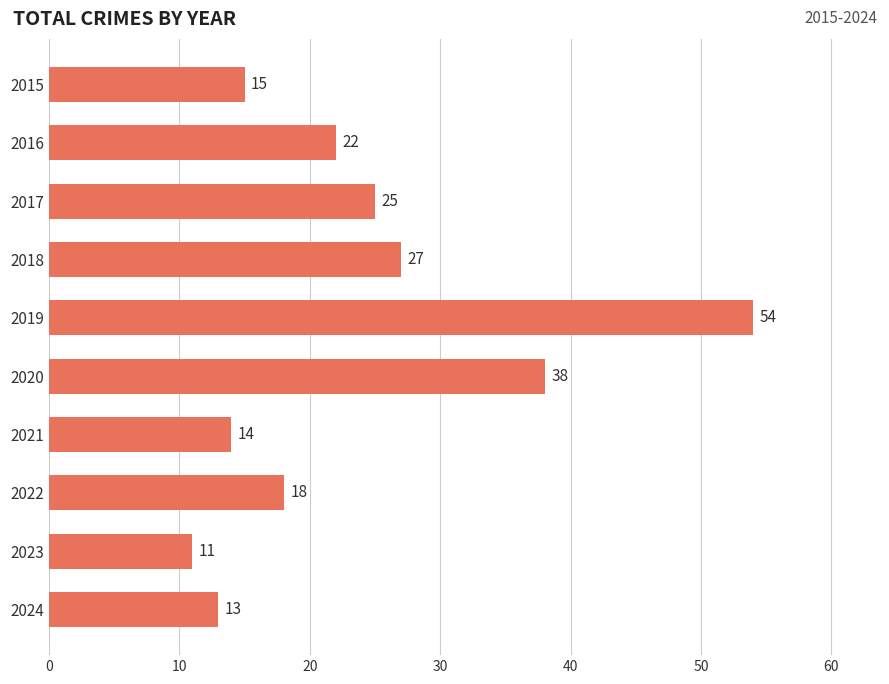

Between 2015 and 2019, which is larger?

2019